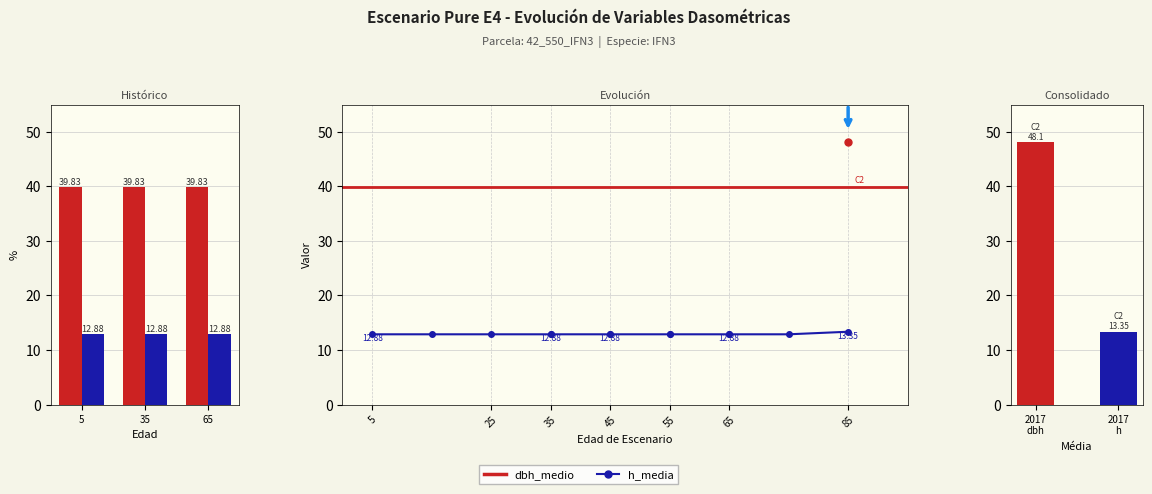

What is the average value?

12.9